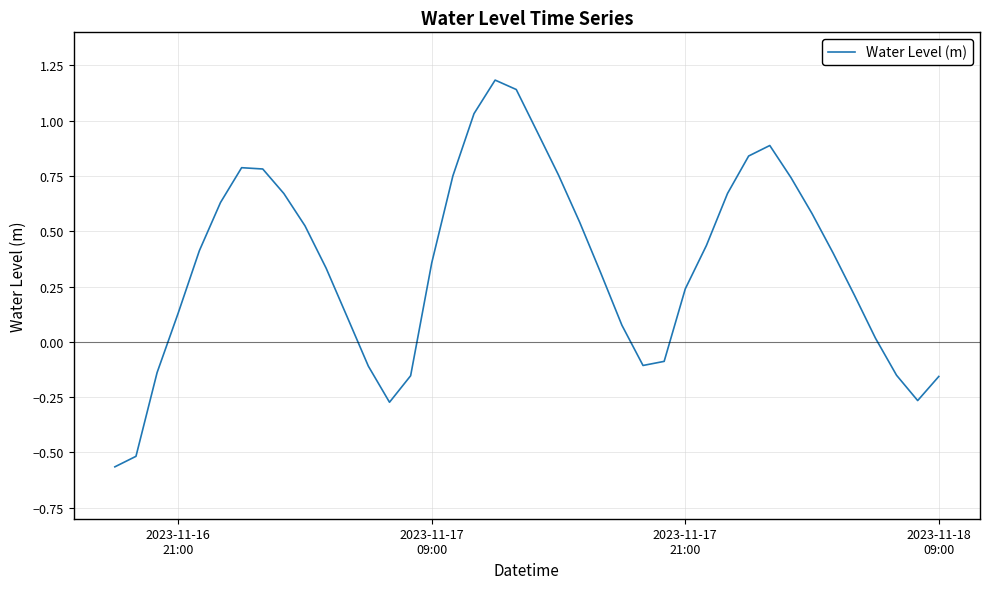

What is the greatest value displayed?

1.2